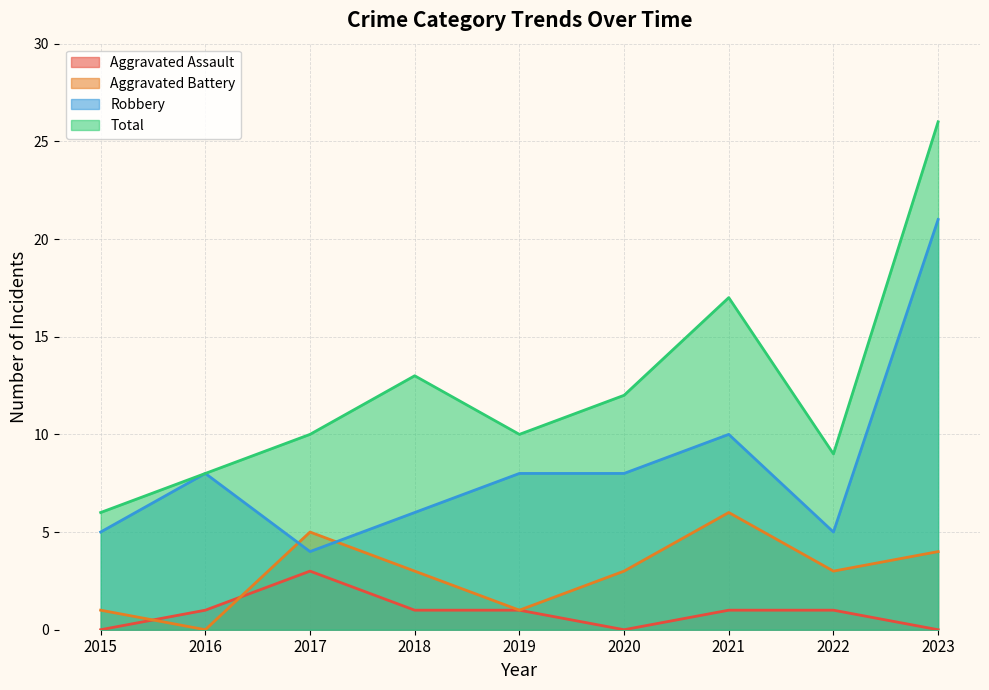

What is the value of the Aggravated Assault point at the 8th from the left?

1